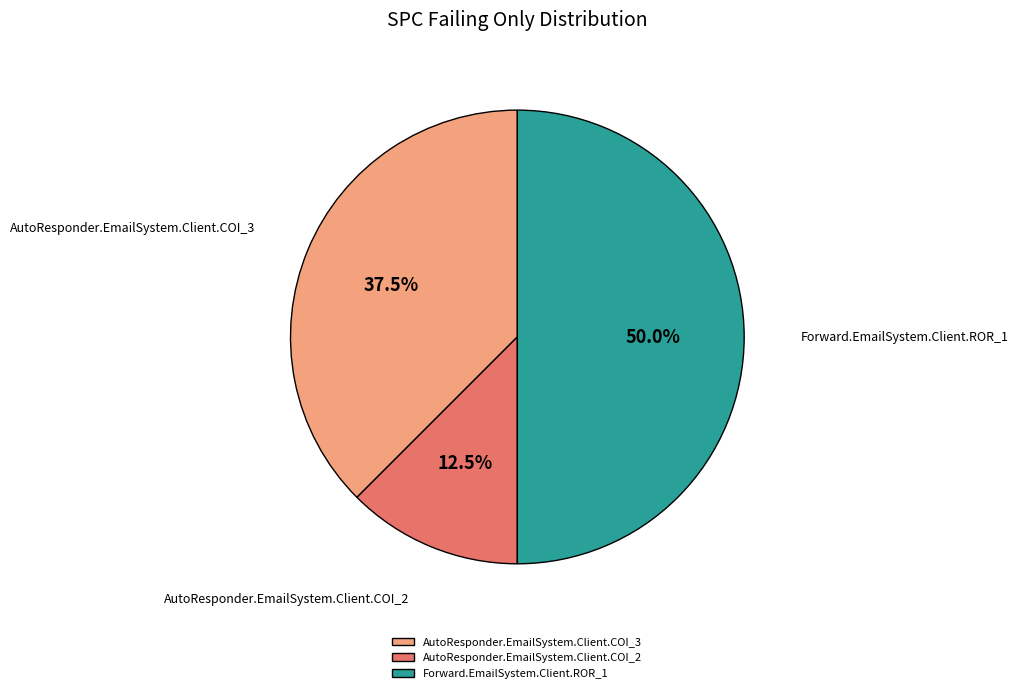

What percentage is the Forward.EmailSystem.Client.ROR_1 slice, to the nearest percent?

50%